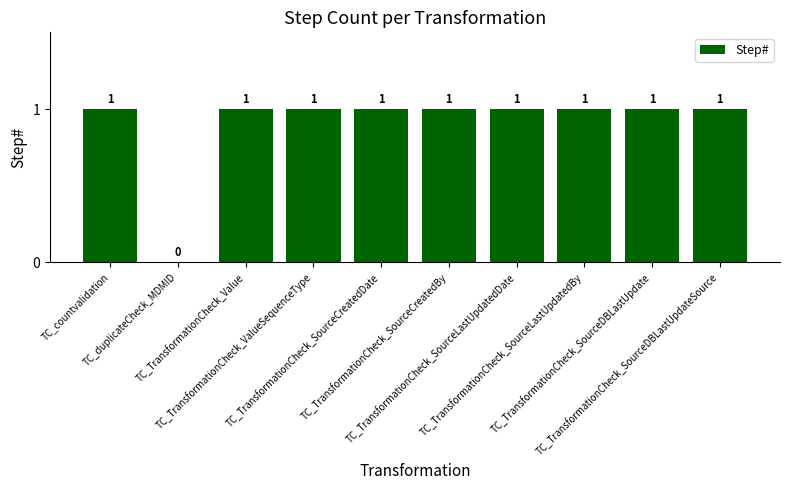

How many values are between 1 and 2?

9